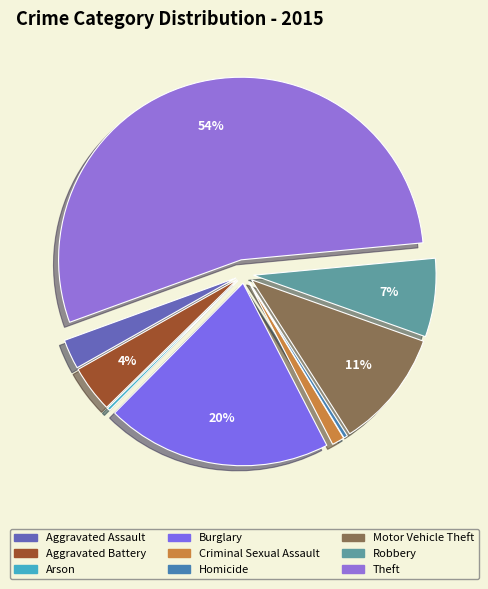

The Aggravated Assault slice represents 1% of the pie. True or false?

False